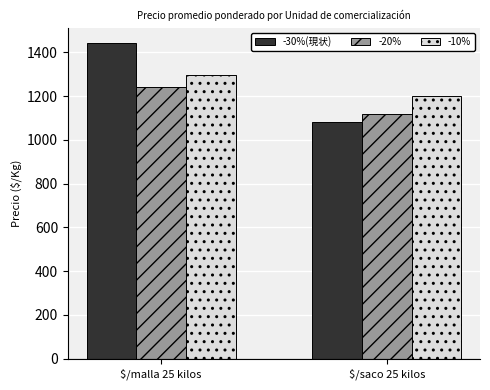

Rank the series at $/malla 25 kilos from lowest to highest value.

-20%, -10%, -30%(現状)